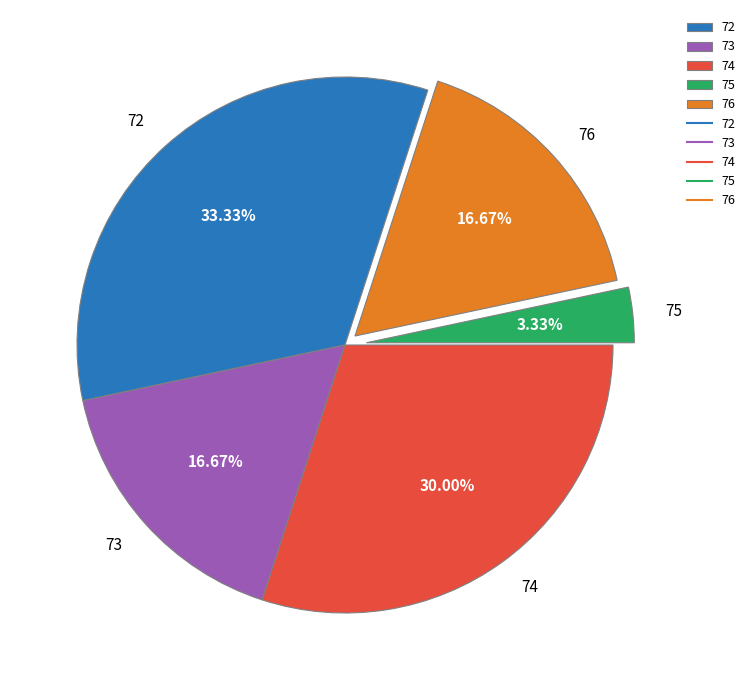

To the nearest percent, what is the difference between the 76 and 74 slice percentages?

13%